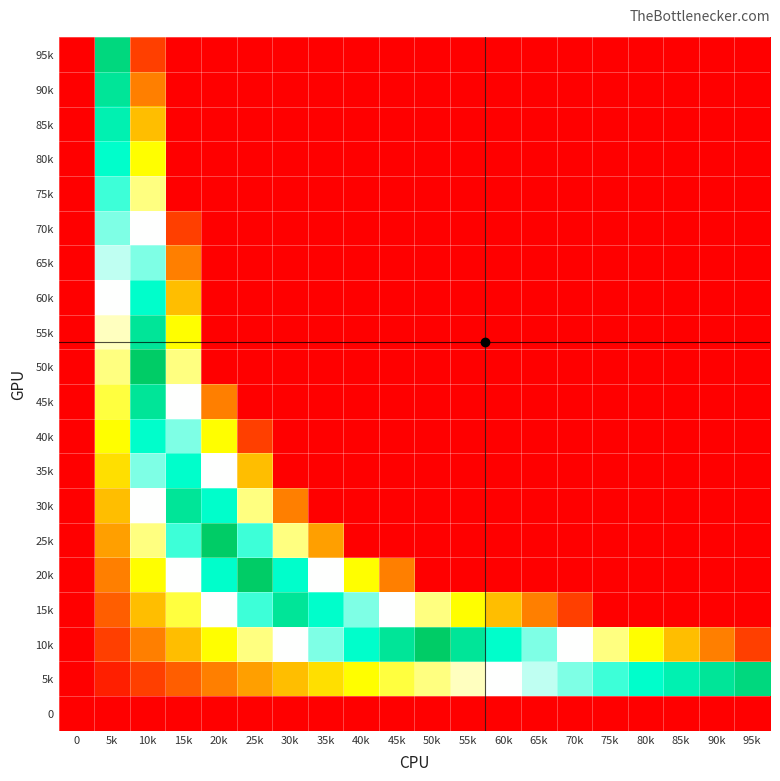

At how many categories does at least one series exceed 93?

6